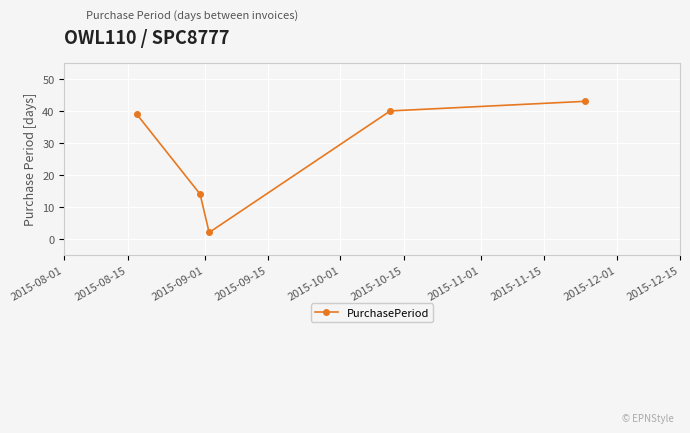

How many points are lower than both their immediate neighbors (excluding endpoints)?

1